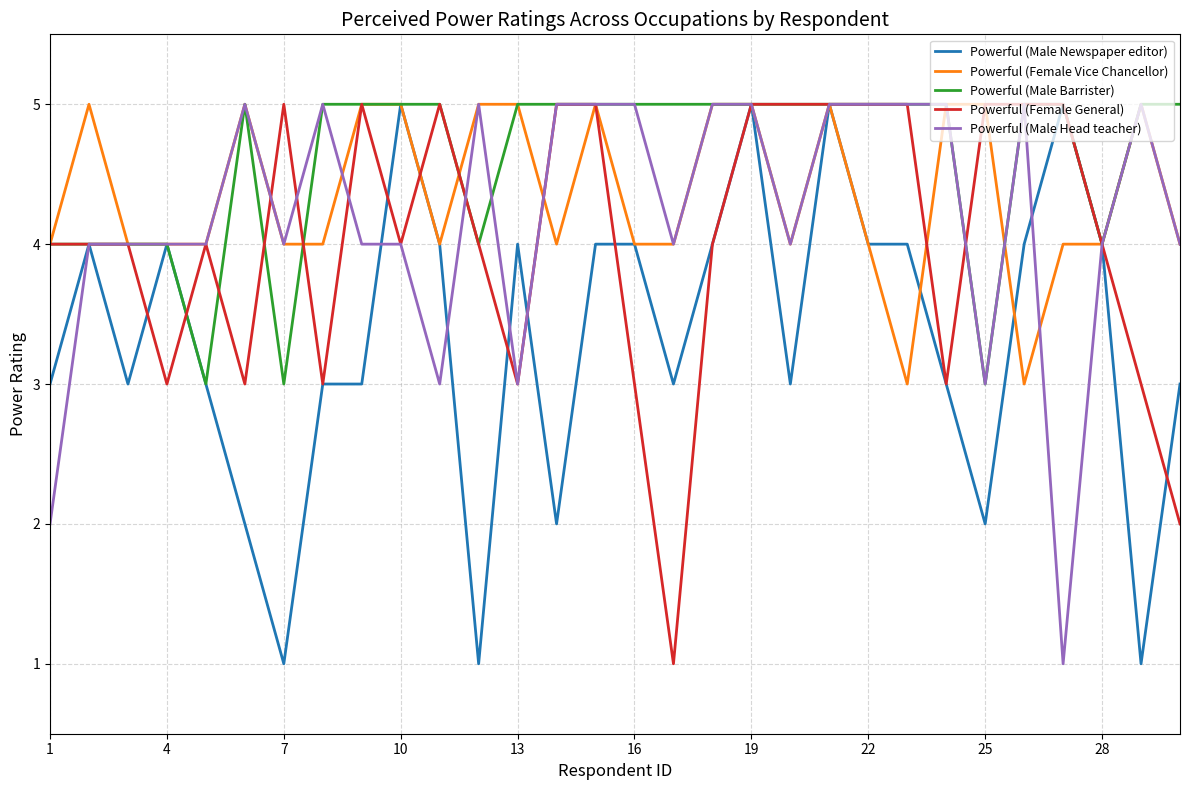

Which series has the largest total across all categories?

Powerful (Male Barrister)